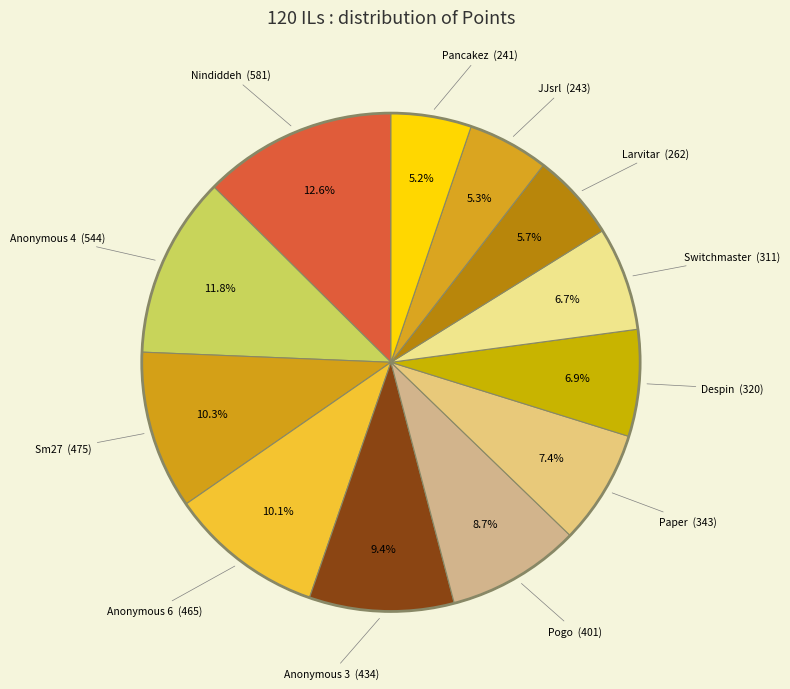

How many segments does this pie chart have?

12